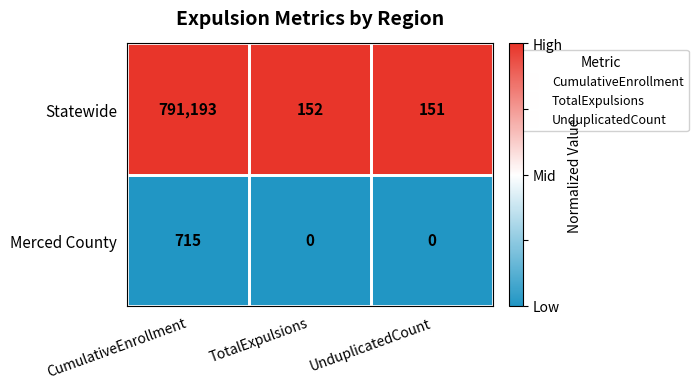

How many series are shown in this chart?

2